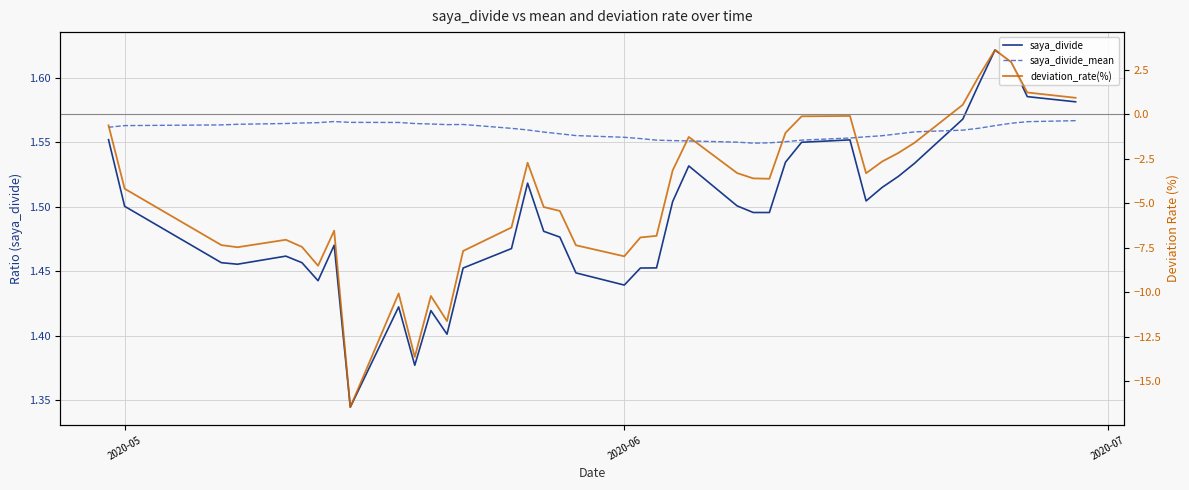

The saya_divide series shows 0.4 at 27. True or false?

False